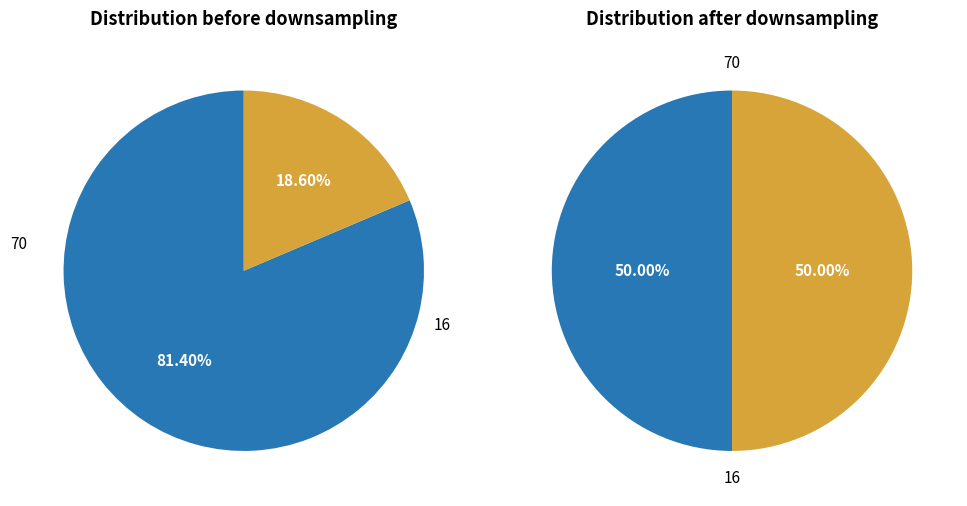

To the nearest percent, what portion does 16 represent?

50%